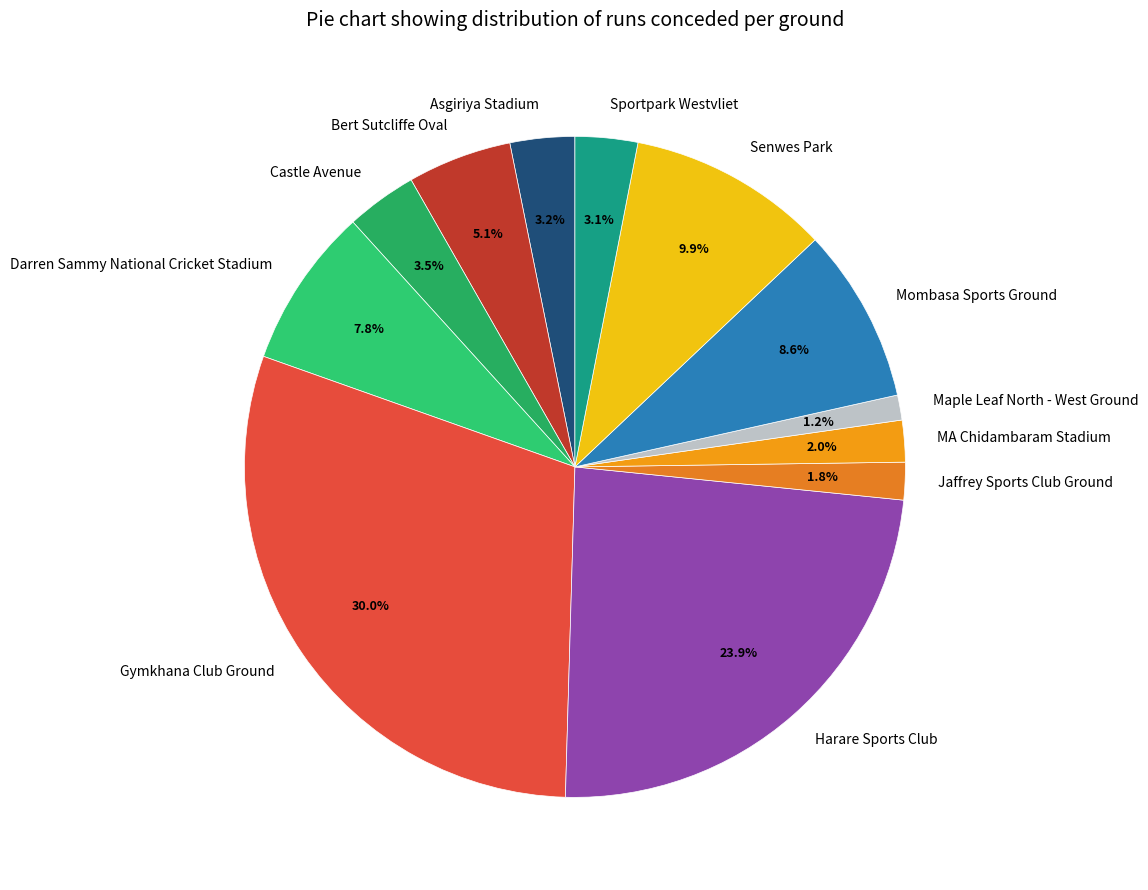

Does Senwes Park account for over 50% of the chart?

No